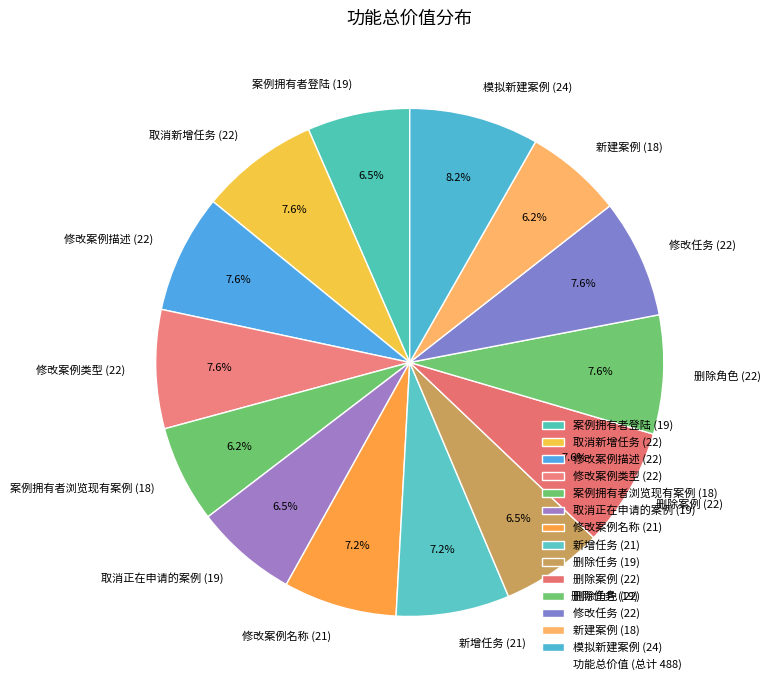

Is there a majority slice in this chart?

No